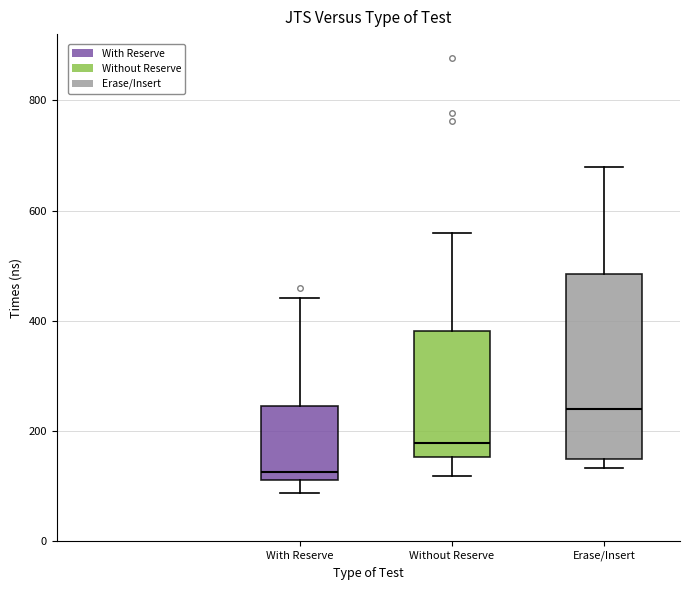

Comparing the boxes themselves (not the whiskers), which one is the tallest?

Erase/Insert